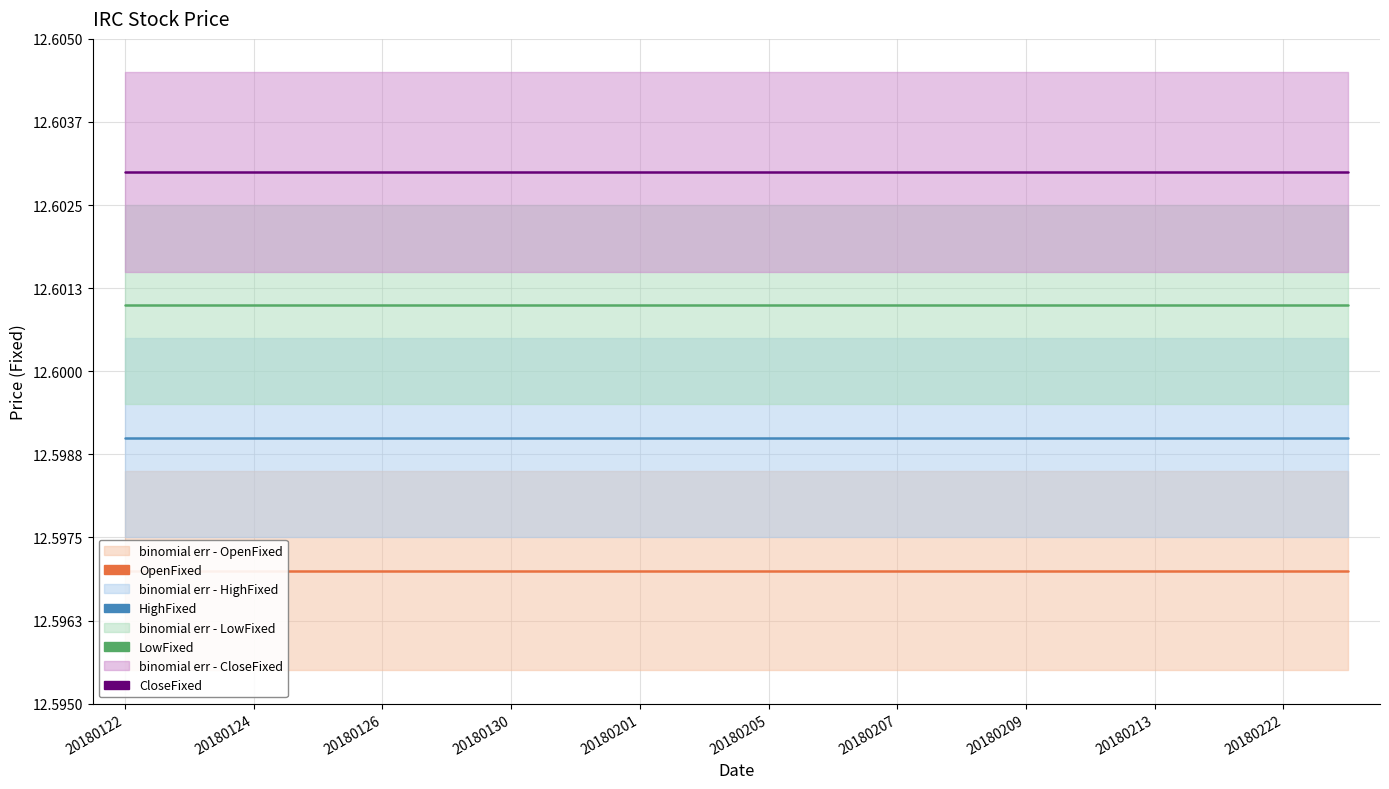

True or false: OpenFixed and HighFixed cross at least once.

False